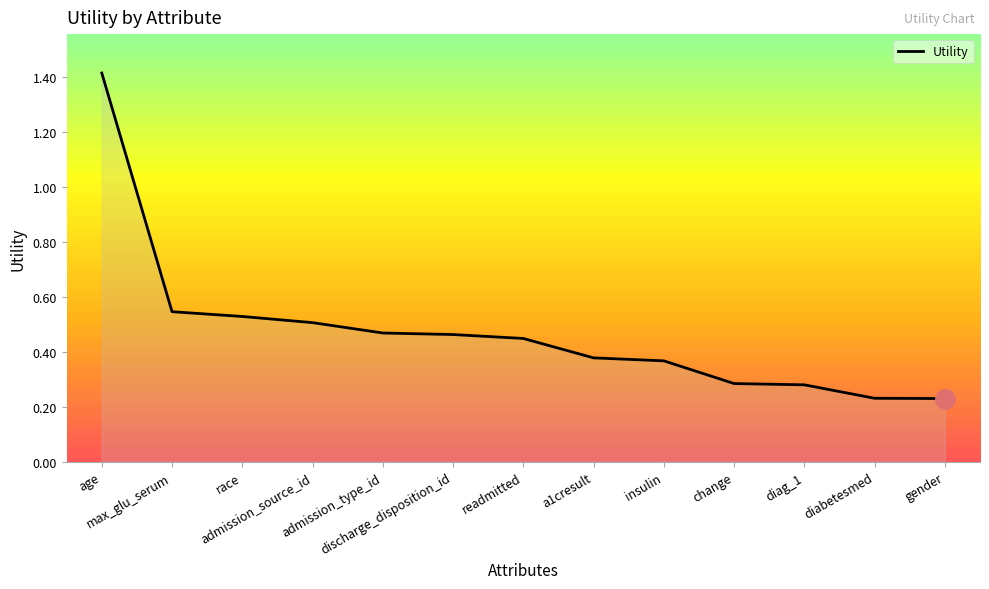

Which category has the highest value across all series?

age